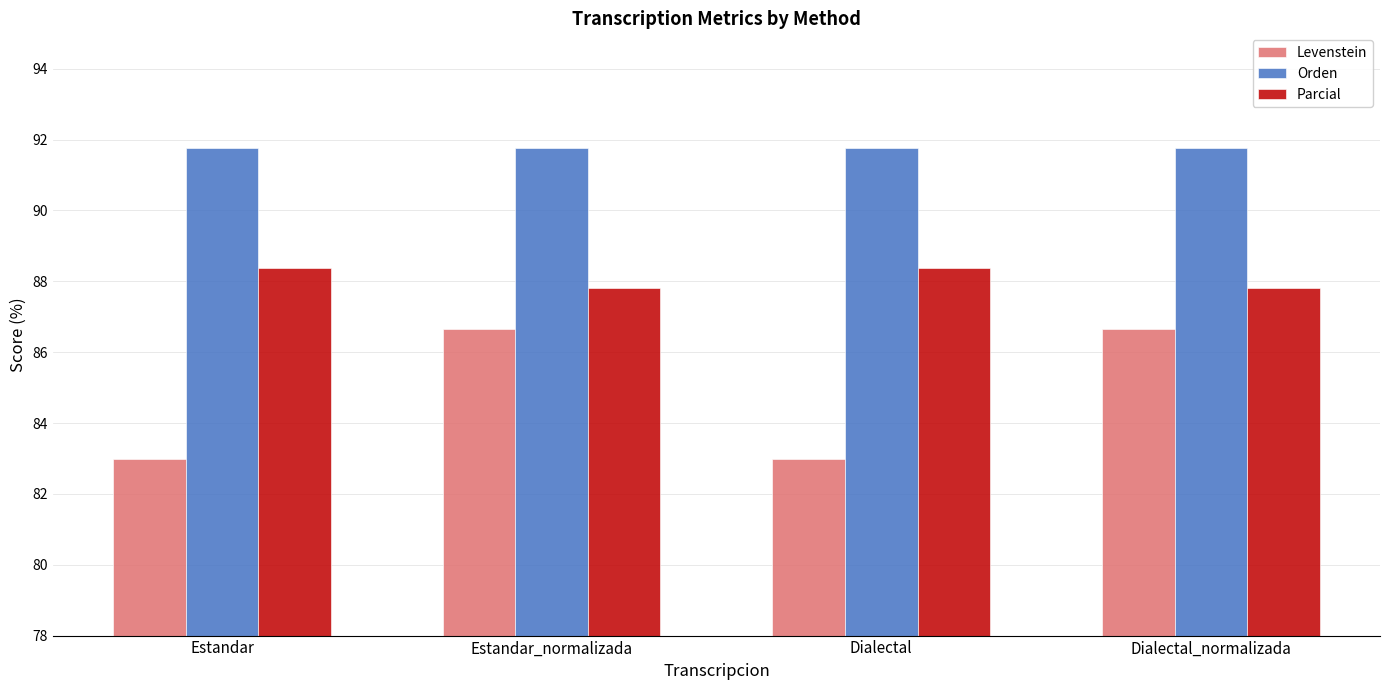

What is the label of the 4th bar from the right?

Estandar